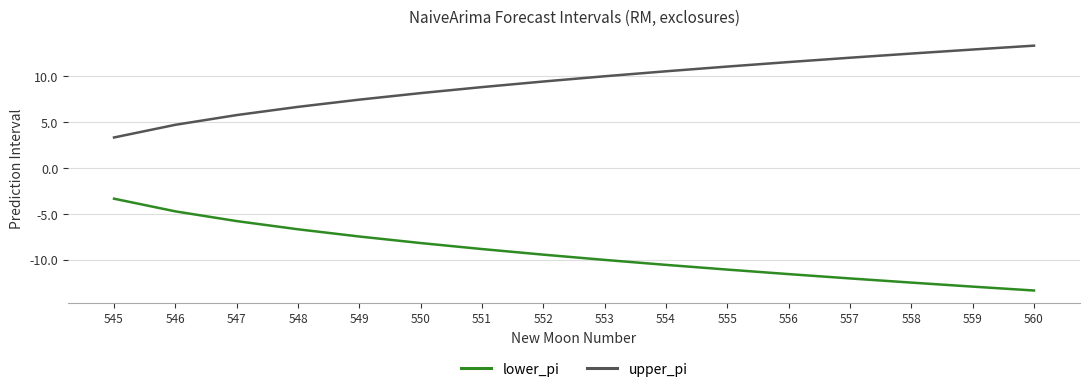

Reading left to right, list all the values displayed in this chart.

lower_pi: -3.3	-4.7	-5.8	-6.7	-7.5	-8.2	-8.8	-9.4	-10.0	-10.6	-11.1	-11.6	-12.0	-12.5	-12.9	-13.4
upper_pi: 3.3	4.7	5.8	6.7	7.5	8.2	8.8	9.4	10.0	10.6	11.1	11.6	12.0	12.5	12.9	13.4